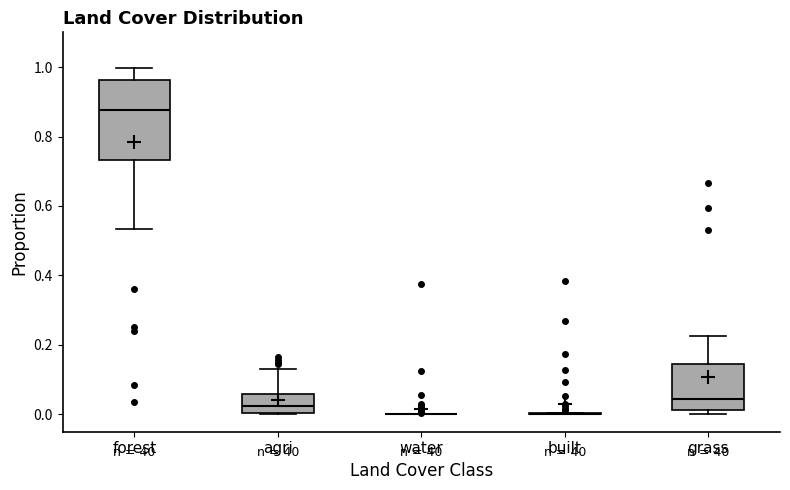

Reading left to right, transcribe this box plot: for each box, give where its median line is, the range the box spans, and where its two whiskers end, as read against the y-axis. The values are not printed on the chart, so give them approximately, as read against the axis.

forest: median 0.88, box 0.74 to 0.96, whiskers 0.54 to 1.00
agri: median 0.02, box 0.00 to 0.06, whiskers 0.00 to 0.14
water: box collapsed to a line at 0.00, whiskers 0.00 to 0.00
built: box collapsed to a line at 0.00, whiskers 0.00 to 0.00
grass: median 0.04, box 0.02 to 0.14, whiskers 0.00 to 0.22